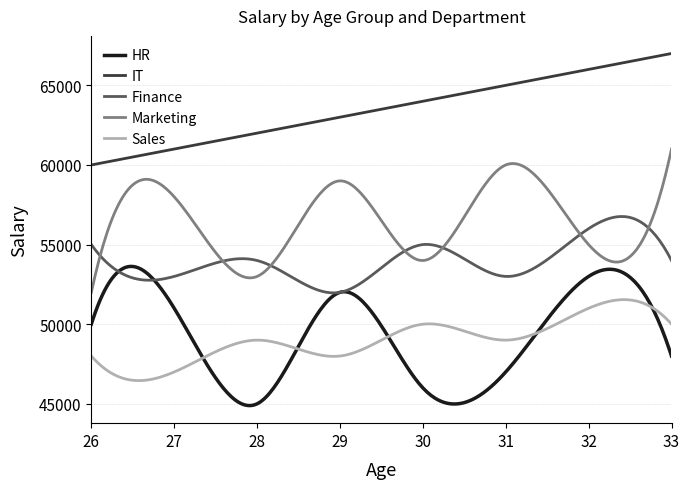

True or false: IT and HR cross at least once.

False